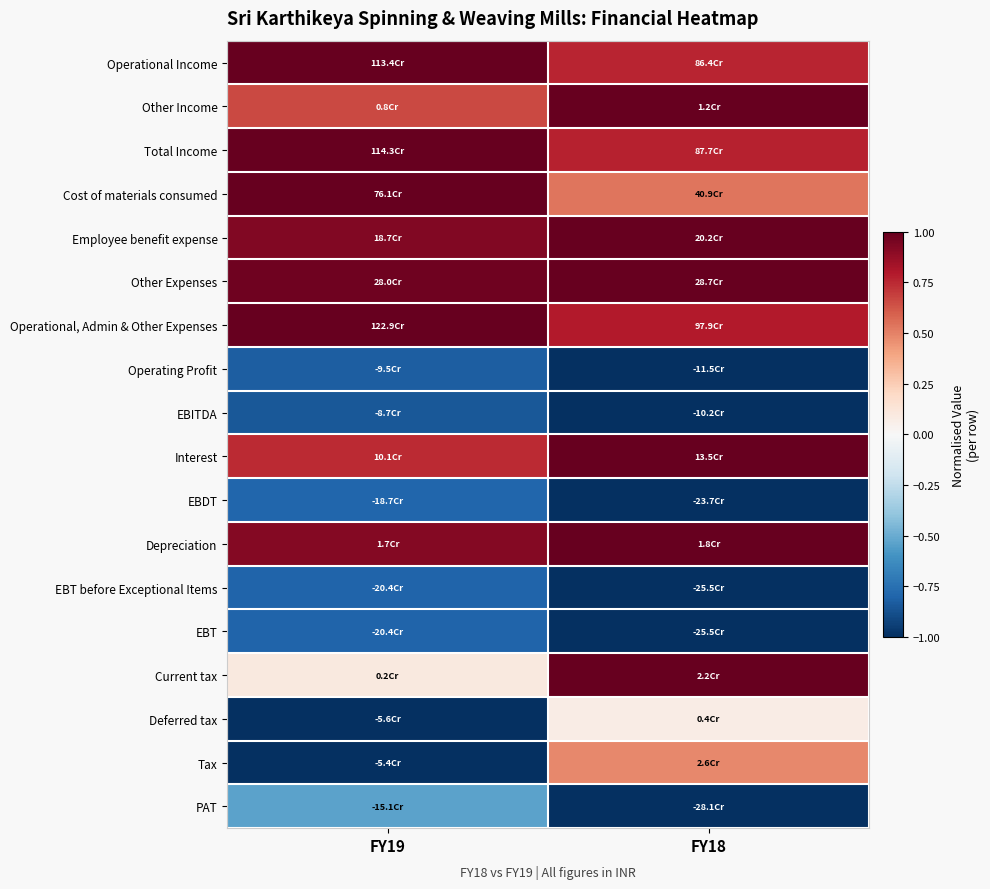

Reading right to left, what are all the values shown in this chart?

Operational Income: FY18=0.8	FY19=1.0
Other Income: FY18=1.0	FY19=0.7
Total Income: FY18=0.8	FY19=1.0
Cost of materials consumed: FY18=0.5	FY19=1.0
Employee benefit expense: FY18=1.0	FY19=0.9
Other Expenses: FY18=1.0	FY19=1.0
Operational, Admin & Other Expenses: FY18=0.8	FY19=1.0
Operating Profit: FY18=-1.0	FY19=-0.8
EBITDA: FY18=-1.0	FY19=-0.8
Interest: FY18=1.0	FY19=0.7
EBDT: FY18=-1.0	FY19=-0.8
Depreciation: FY18=1.0	FY19=0.9
EBT before Exceptional Items: FY18=-1.0	FY19=-0.8
EBT: FY18=-1.0	FY19=-0.8
Current tax: FY18=1.0	FY19=0.1
Deferred tax: FY18=0.1	FY19=-1.0
Tax: FY18=0.5	FY19=-1.0
PAT: FY18=-1.0	FY19=-0.5